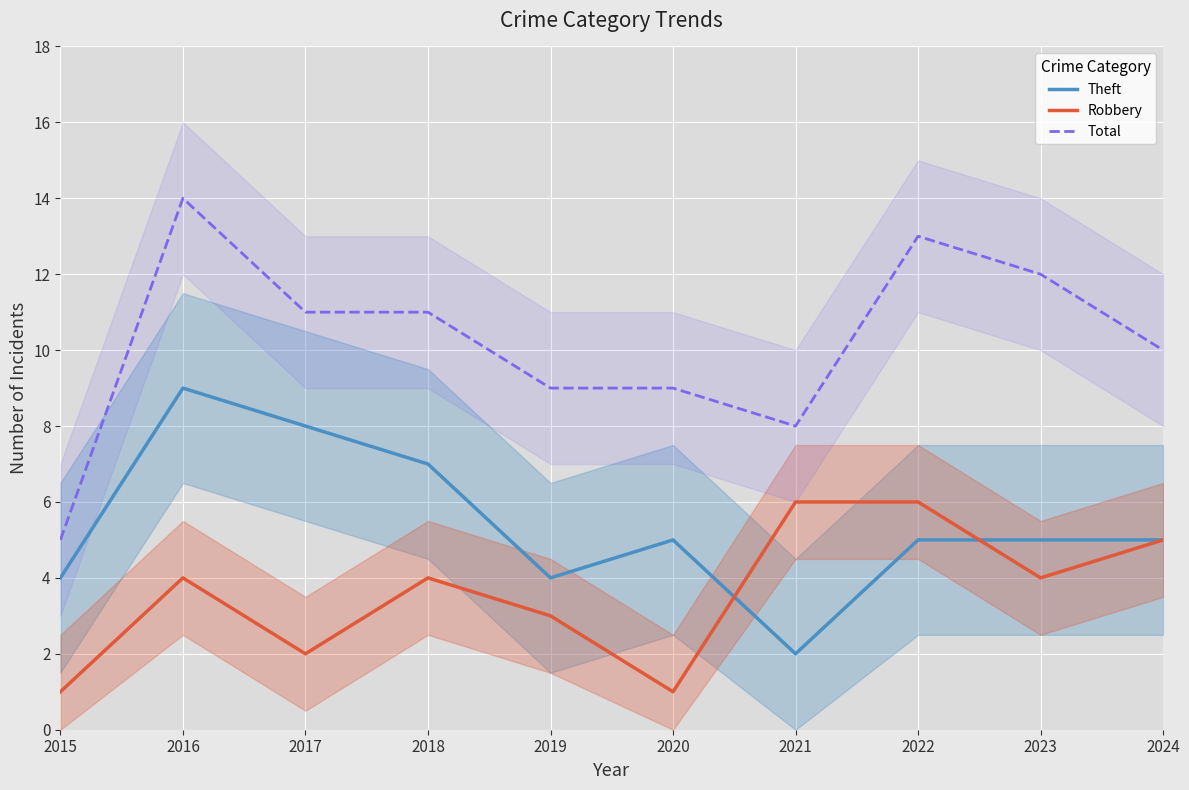

True or false: Total and Robbery cross at least once.

False